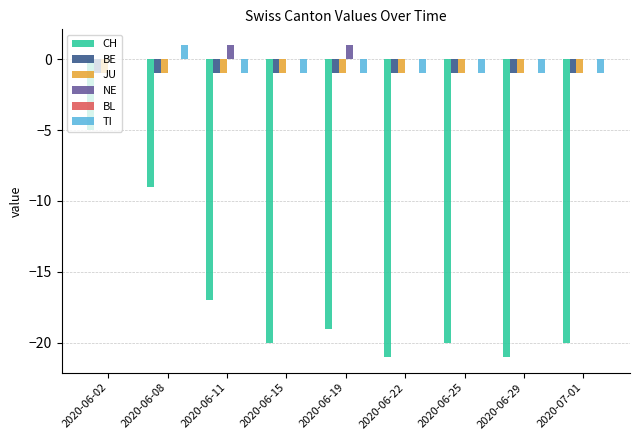

The value of TI at 2020-06-19 is -1. True or false?

True